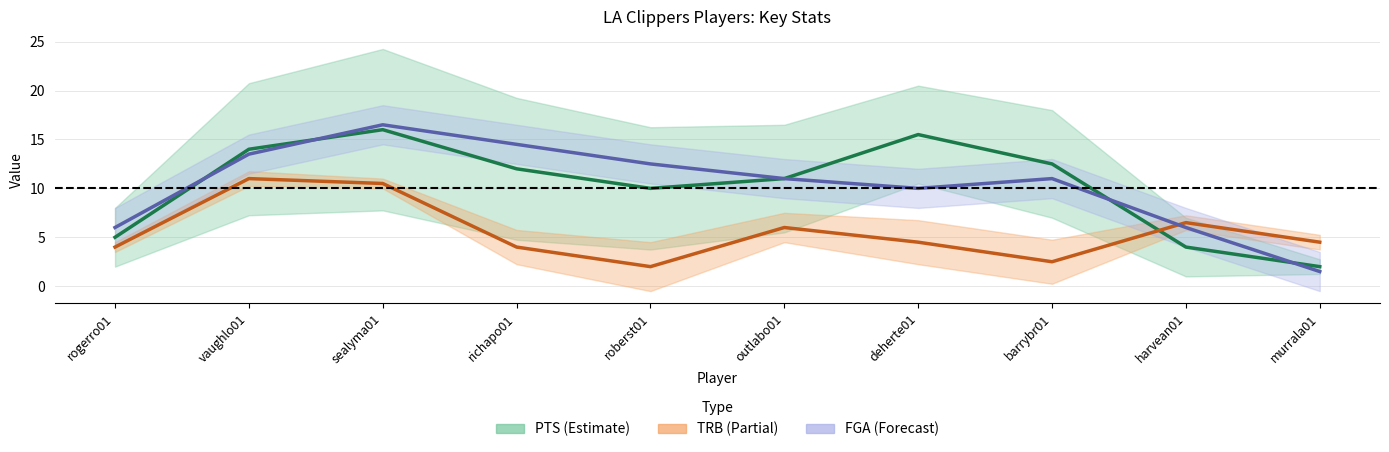

What is the sum of the TRB (smoothed) values at outlabo01 and sealyma01?

16.5